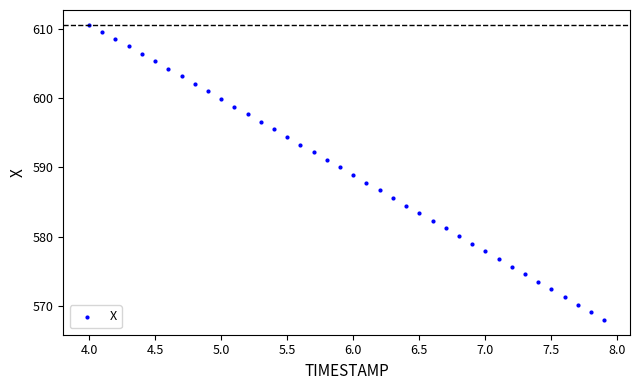

What is the range of Y values (max minus min)?

42.7